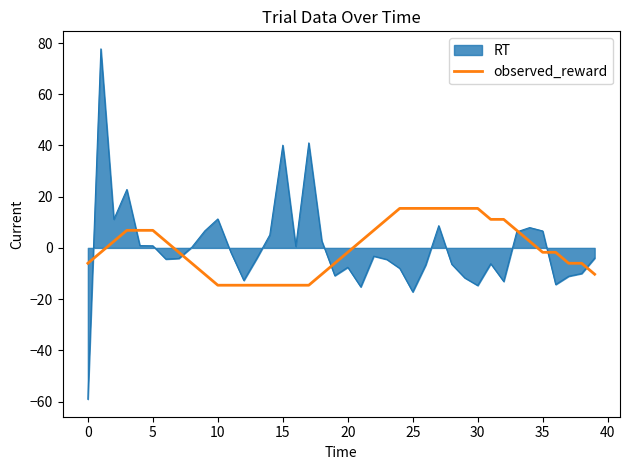

What is the maximum value shown in the chart?

77.7